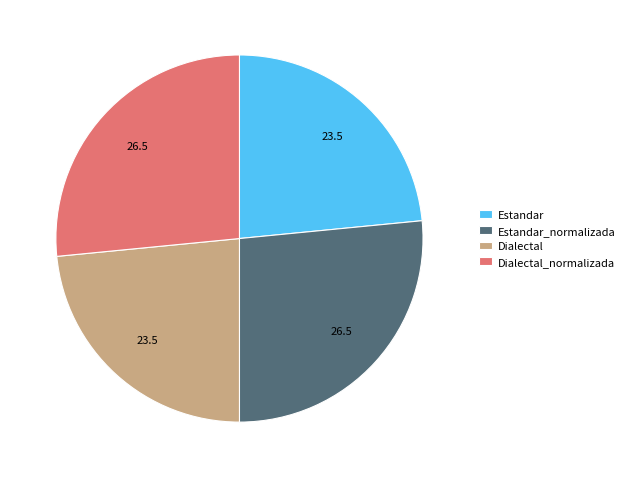

Is it true that Dialectal is 17% of the pie?

False